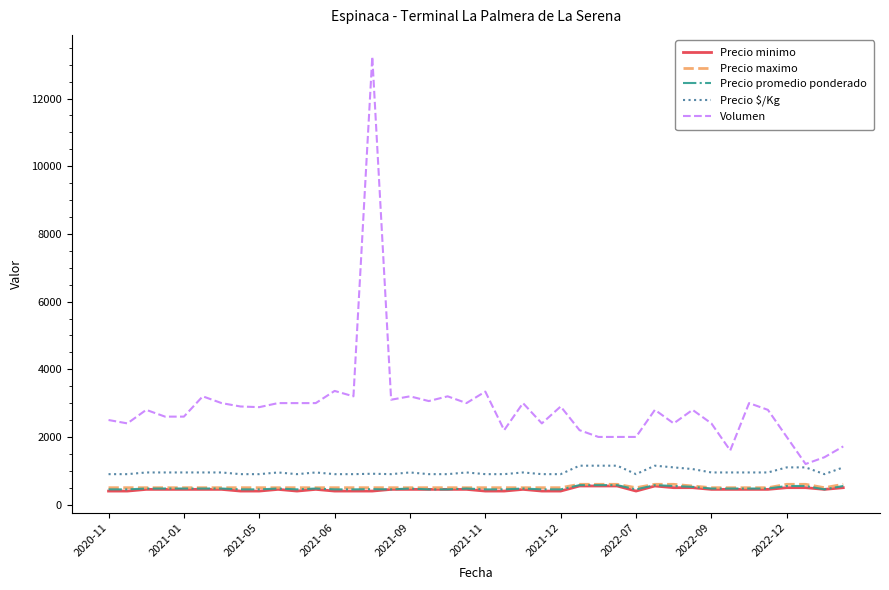

What is the lowest value of the Precio $/Kg series?

900